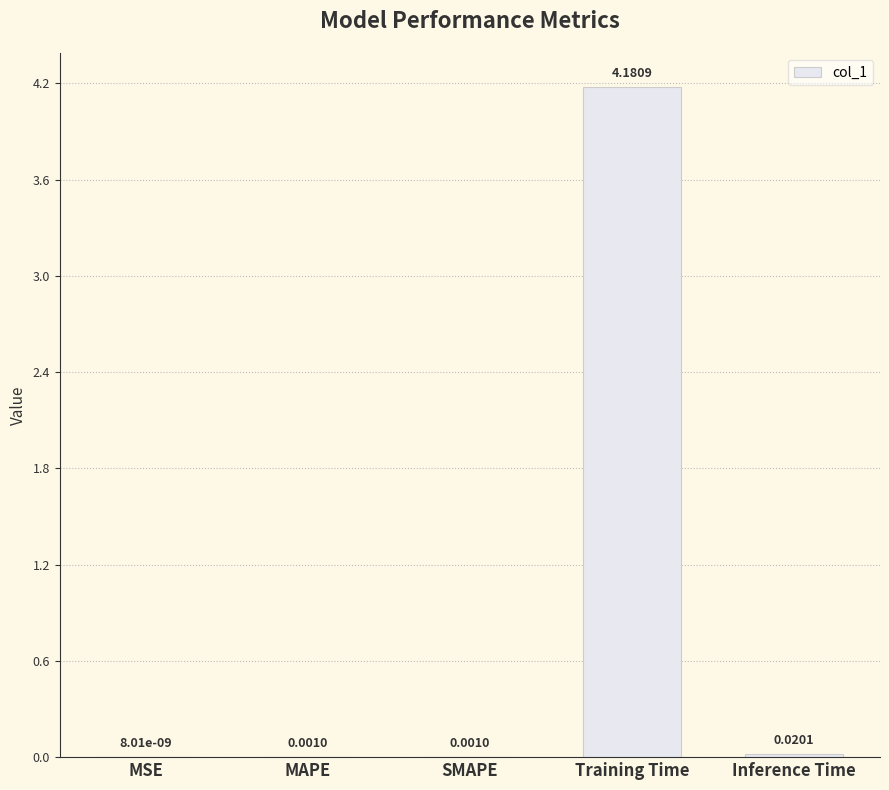

What is the sum of all values?

4.2